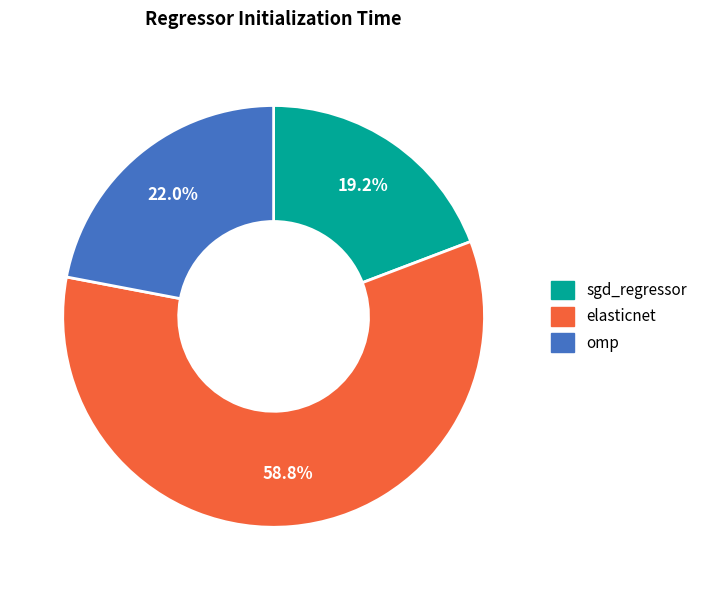

Which slice is the largest?

elasticnet